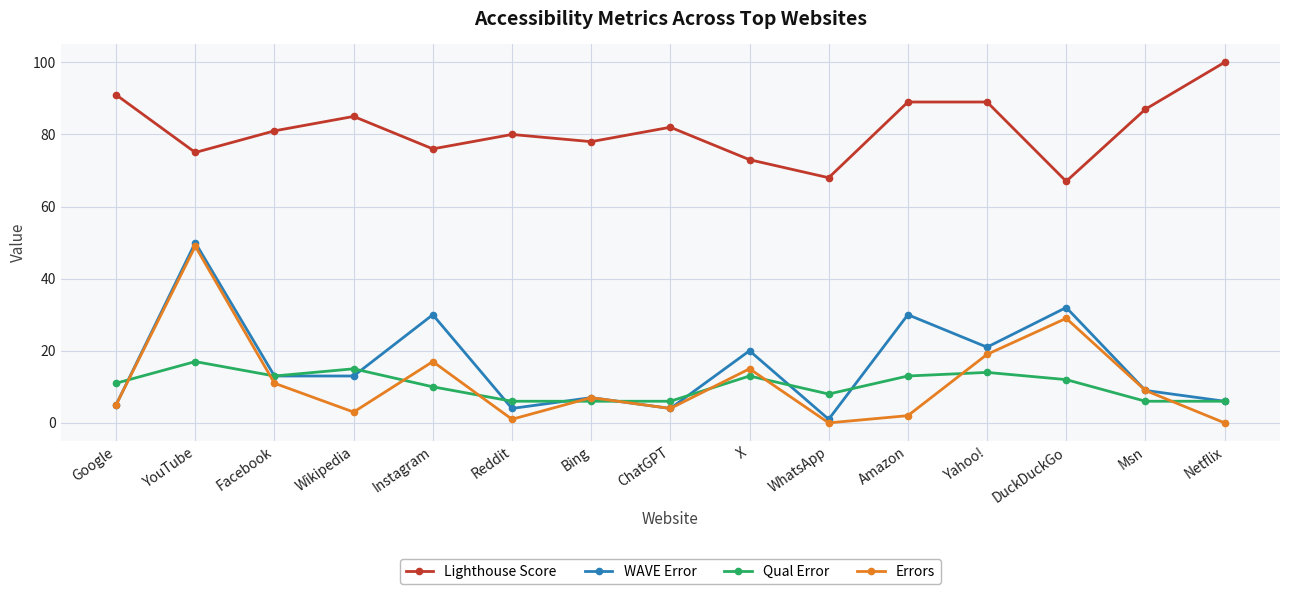

What is the label of the 2nd point from the right?

Msn